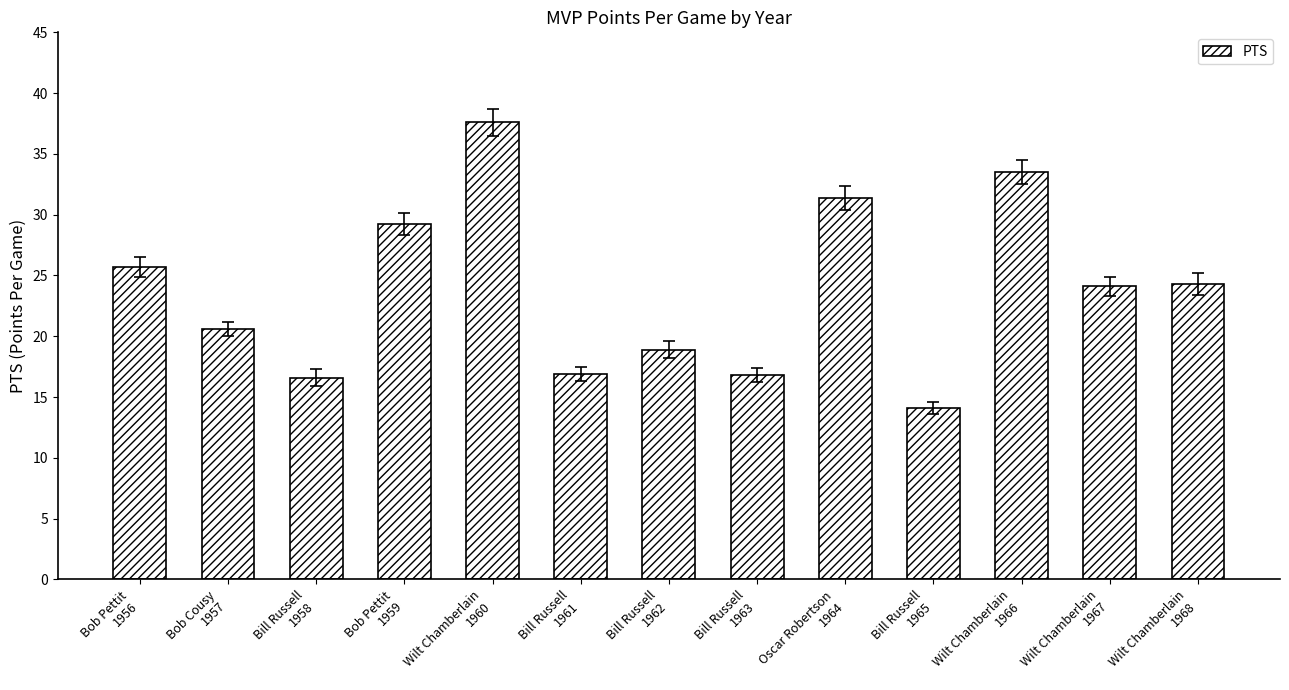

What is the label of the 12th bar from the right?

Bob Cousy
1957